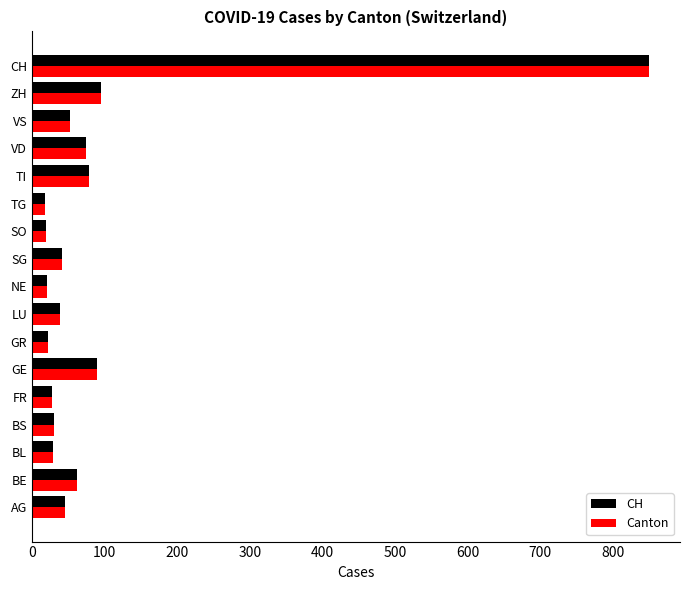

At which category is the sum across all series the highest?

CH